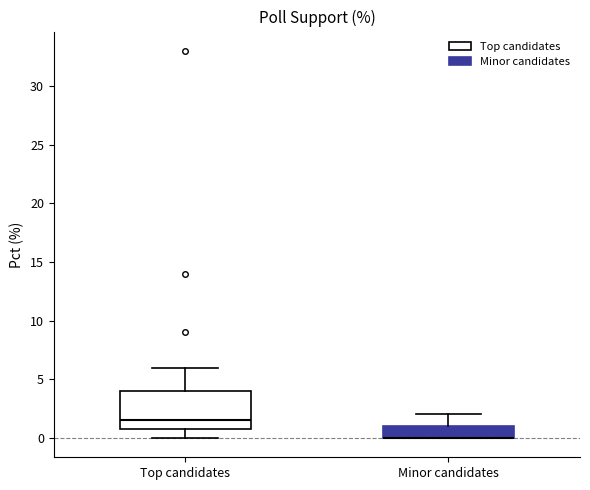

Reading left to right, read every box against the y-axis: the position of its median line, the range the box covers, and the ends of its whiskers. The values are not printed on the chart, so give them approximately, as read against the axis.

Top candidates: median 1.5, box 1.0 to 4.0, whiskers 0.0 to 6.0
Minor candidates: median 0.0 (drawn on the box's lower edge), box 0.0 to 1.0, whiskers 0.0 to 2.0